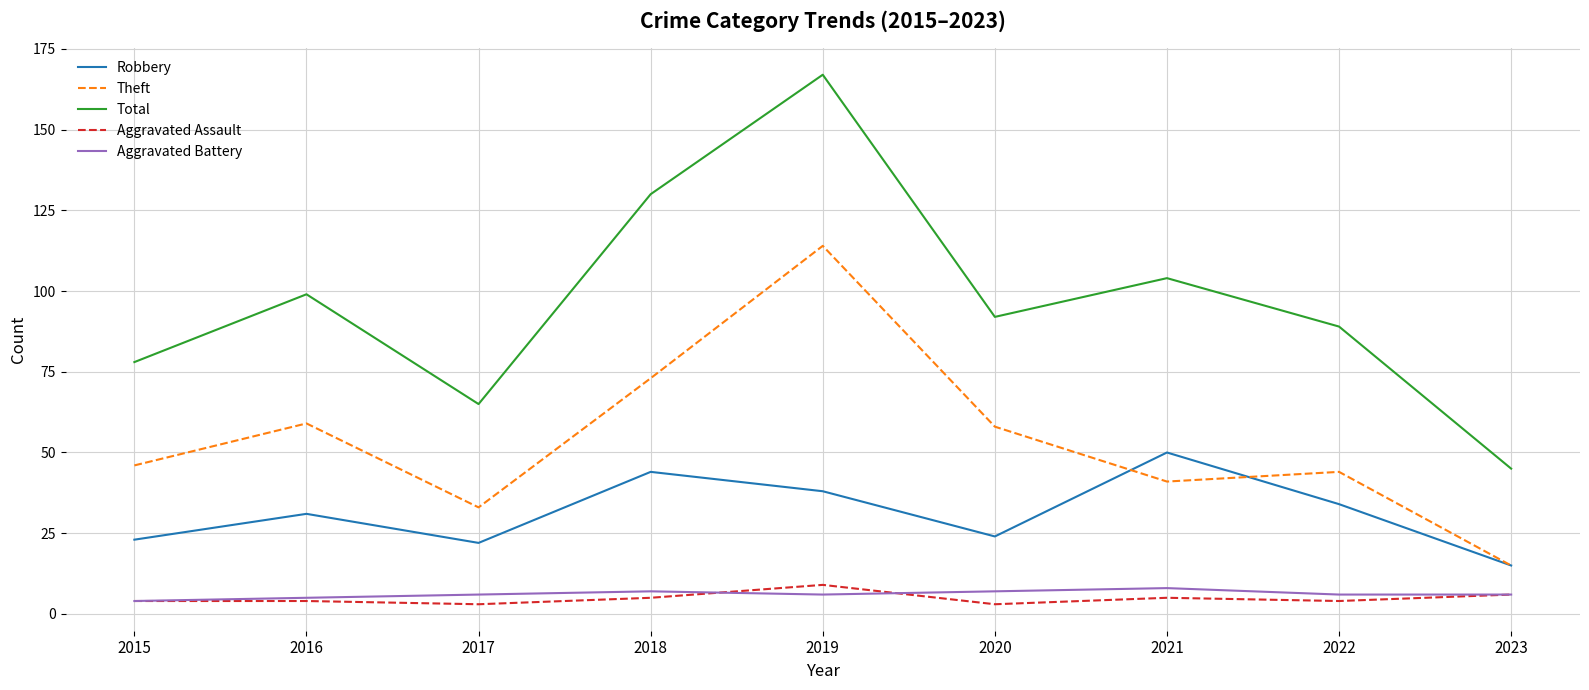

Which series has the largest total across all categories?

Total